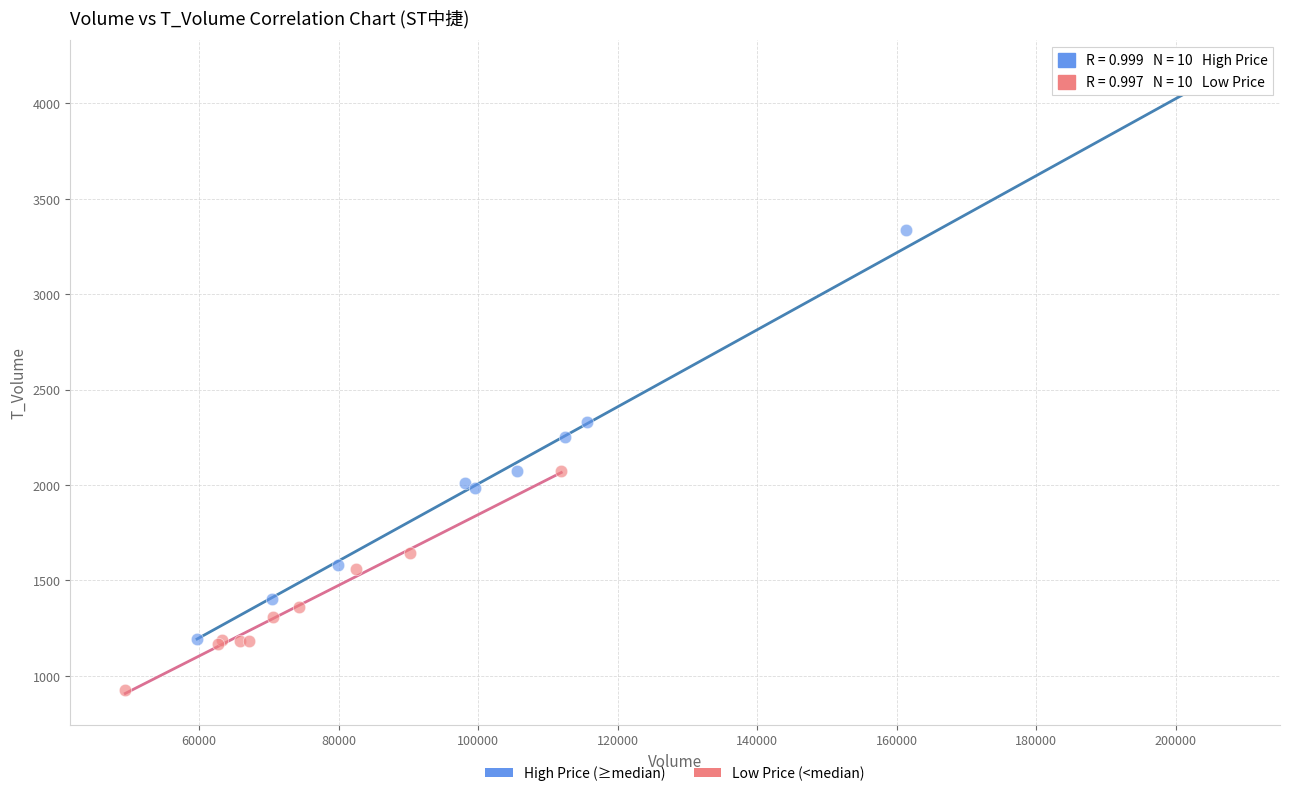

Which series has the largest Y range (max minus min)?

High Price (≥median)